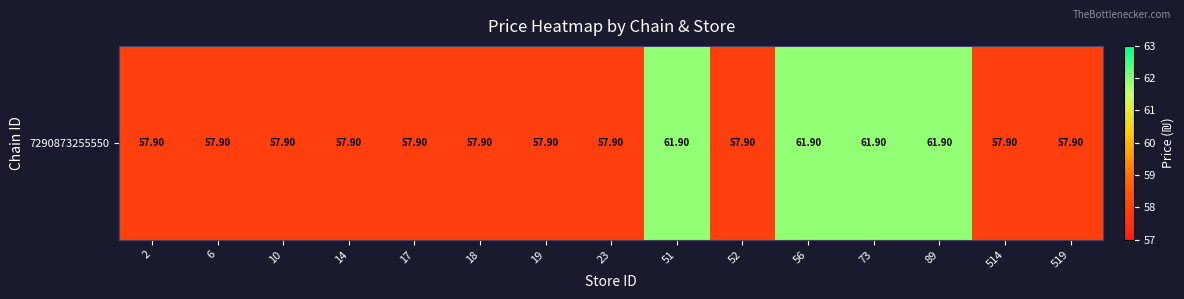

What is the sum of all values?

884.5